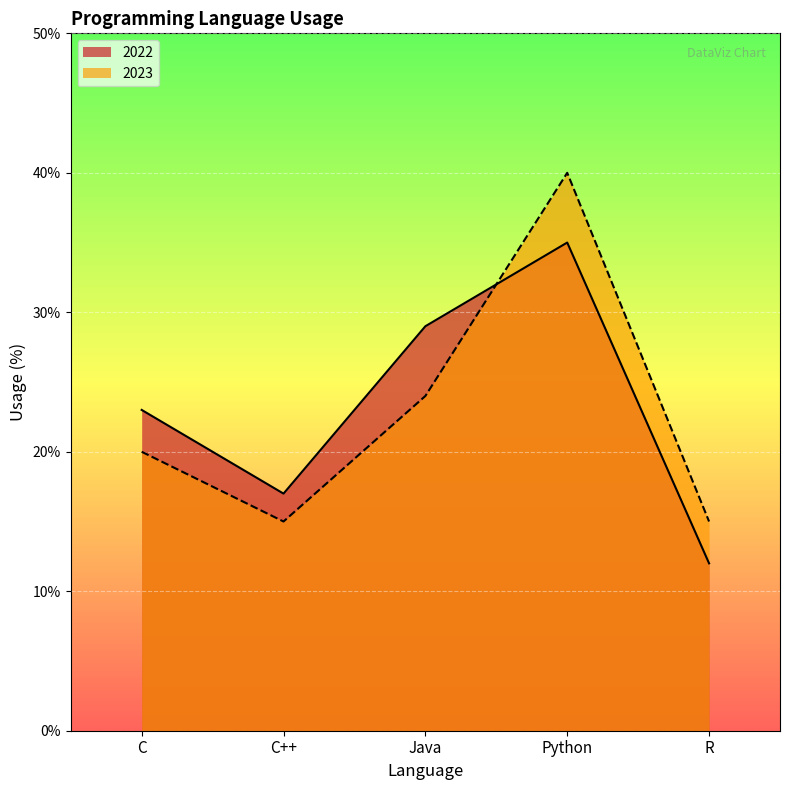

Between C and Python, which series saw the biggest shift?

2023